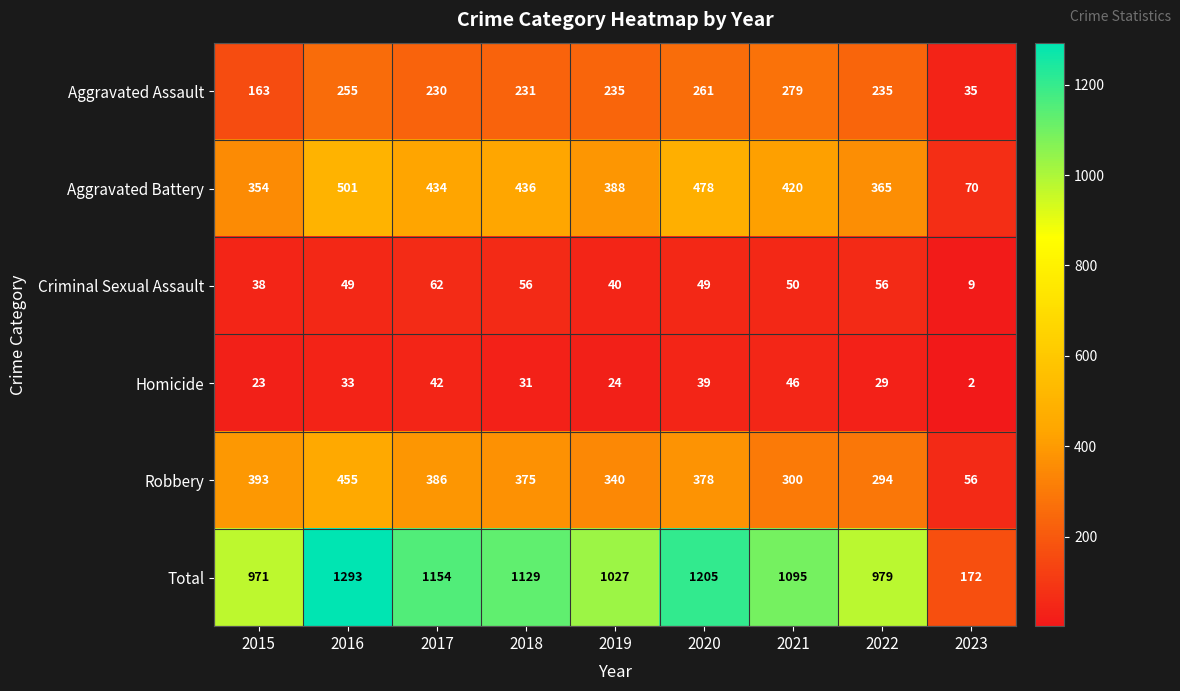

At which category is the sum across all series the highest?

2016